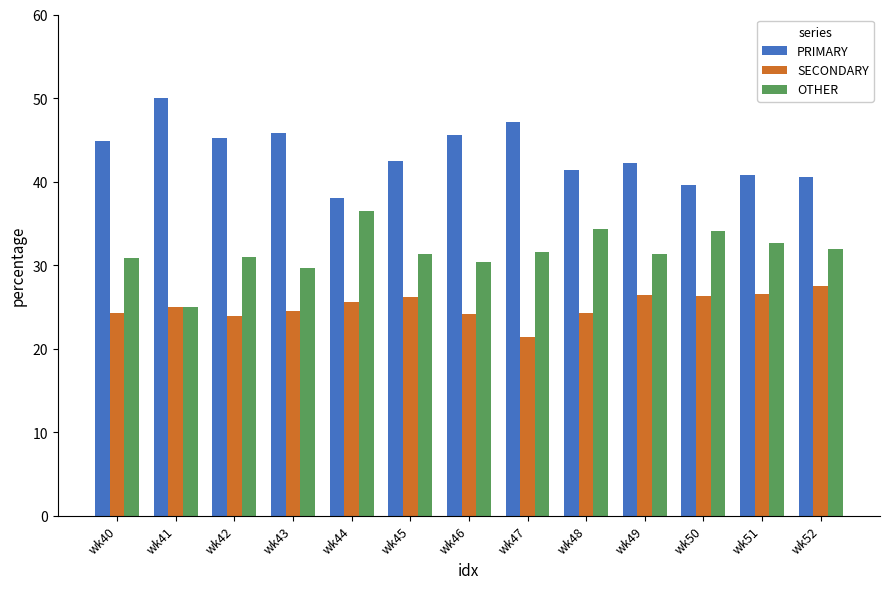

What is the difference between the OTHER values at wk43 and wk44?

6.7